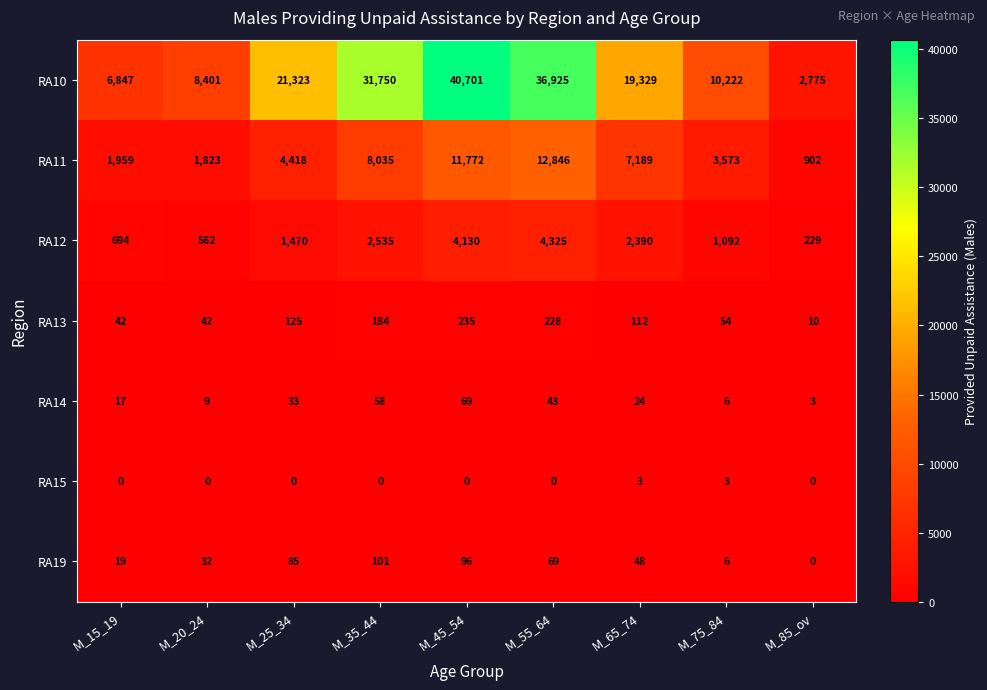

List the series in order of their peak value, lowest first.

RA15, RA14, RA19, RA13, RA12, RA11, RA10